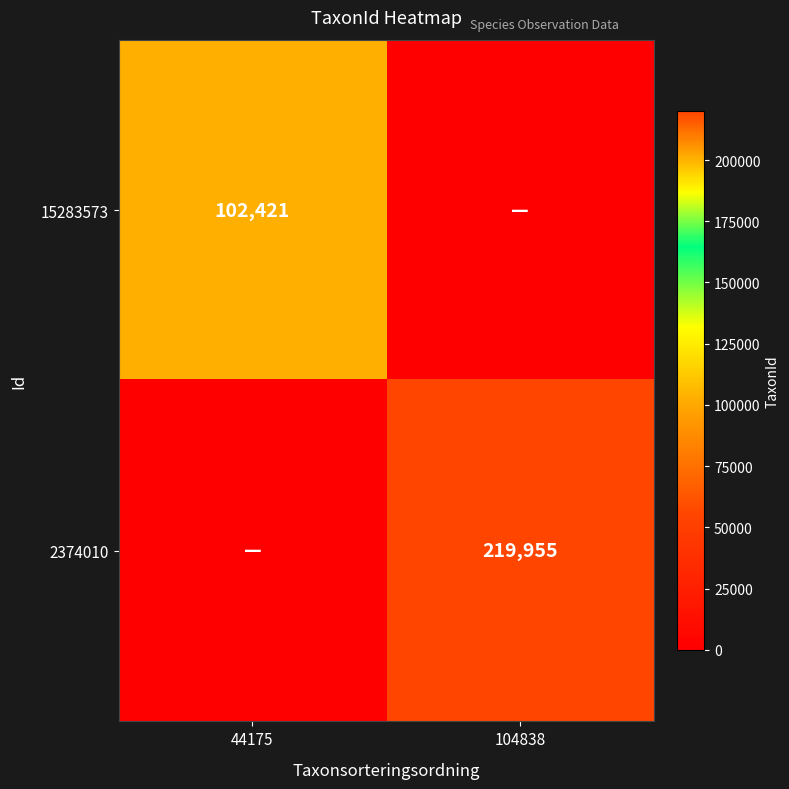

Which series changed the most between 44175 and 104838?

2374010